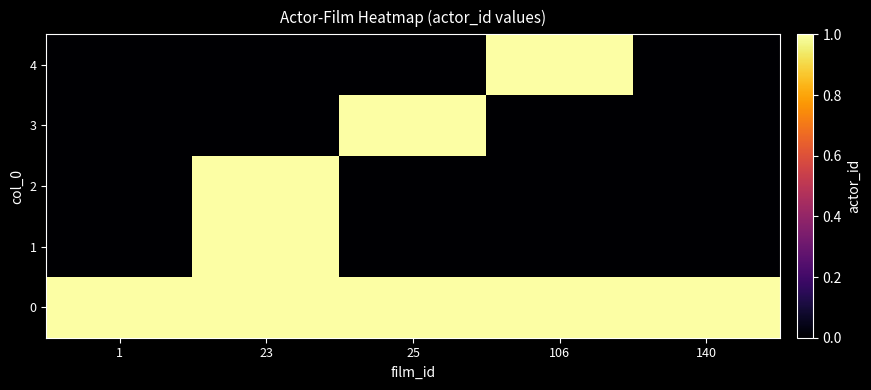

Which series has the widest spread of values?

1